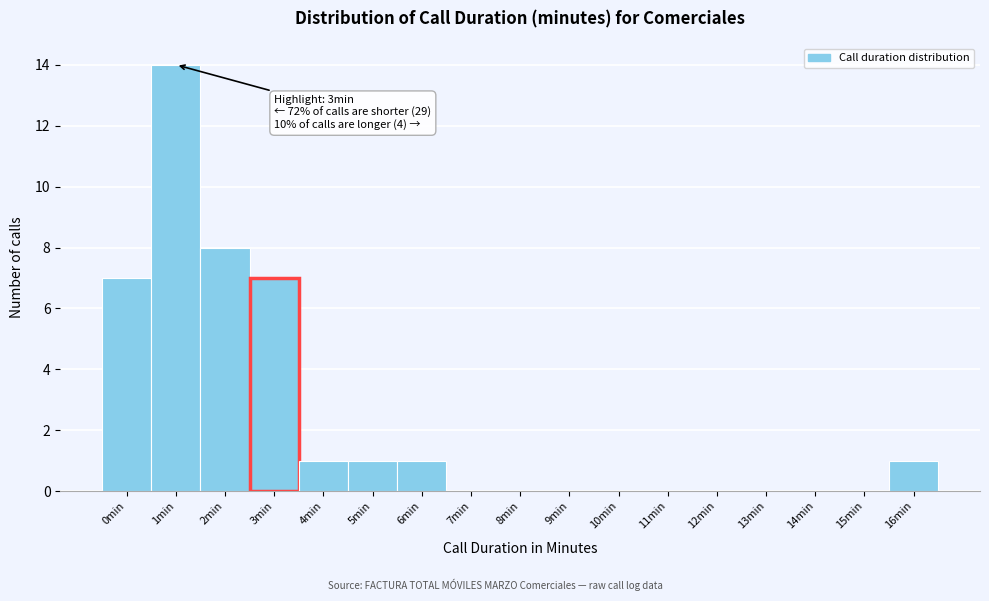

Which range on the x-axis has the tallest bar?

0.5 to 1.5